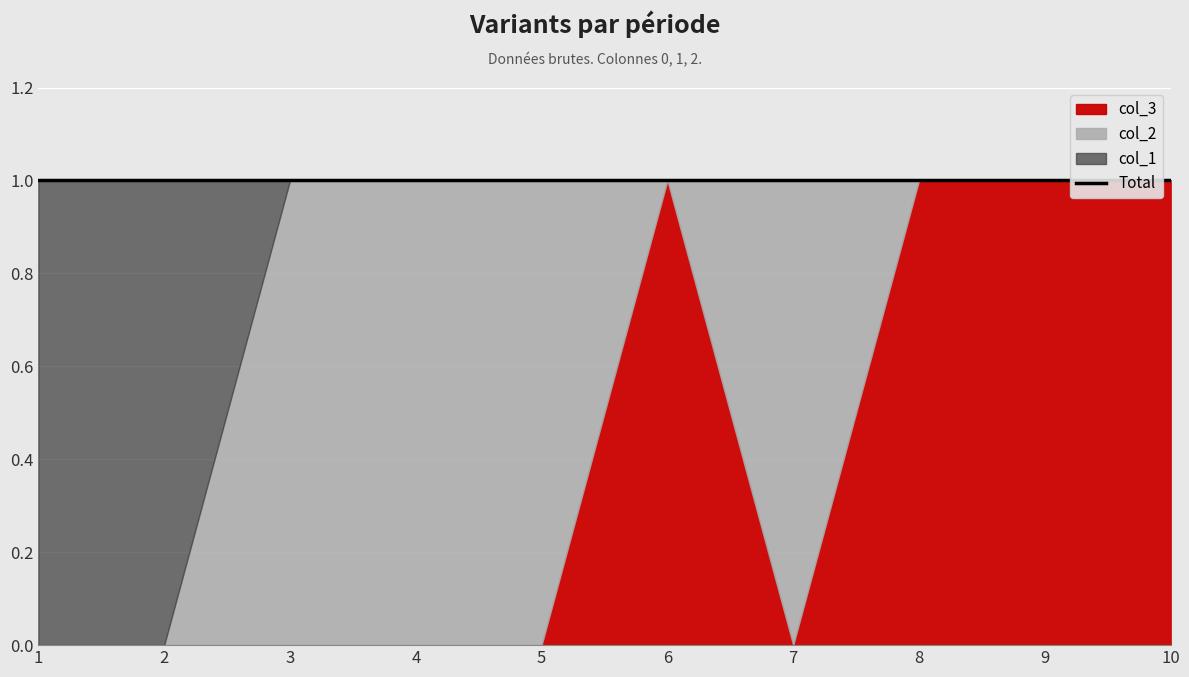

Which category has the lowest value in the col_3 series?

1